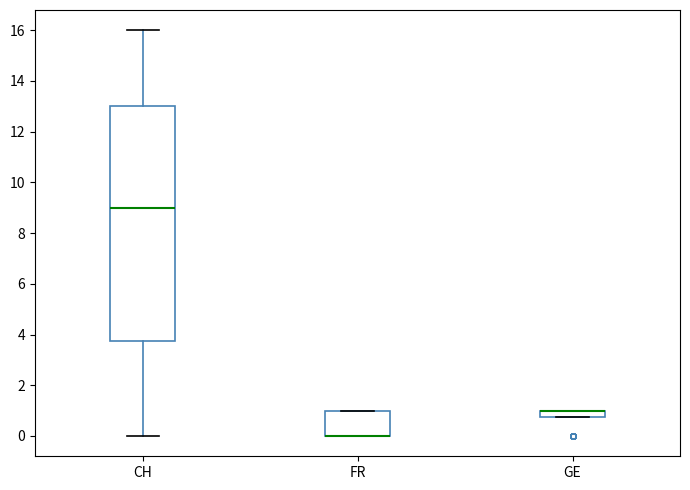

Where is the lower edge of the box for FR on the y-axis? The values are not printed on the chart, so give them approximately, as read against the axis.

0.0